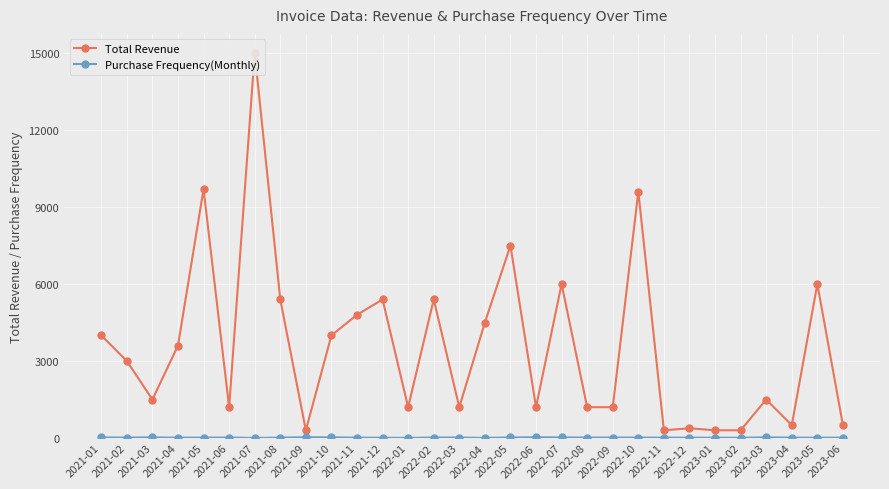

What are all the series names shown in the legend?

Total Revenue, Purchase Frequency(Monthly)